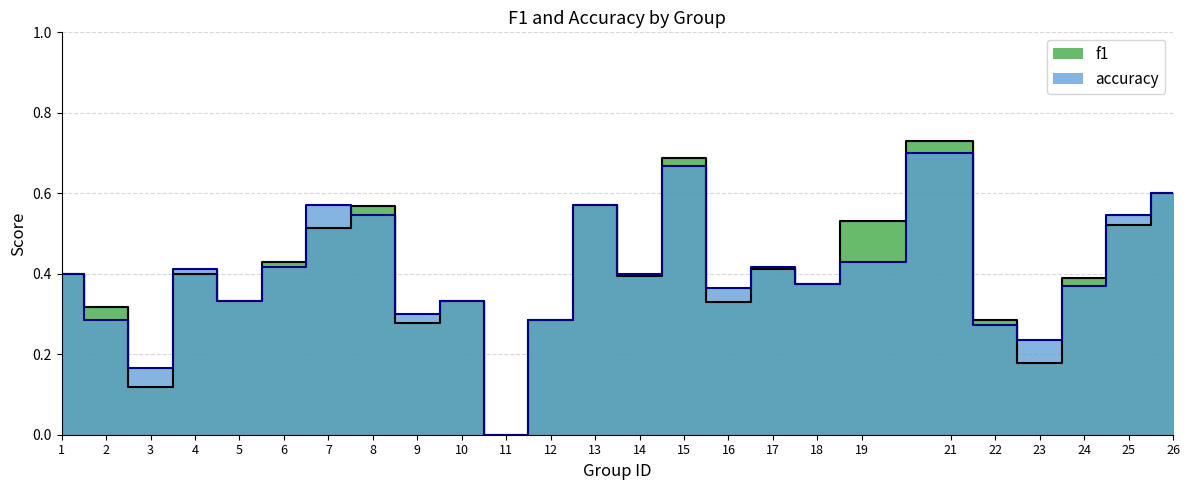

What is the value of the accuracy point at the 25th from the left?

0.6